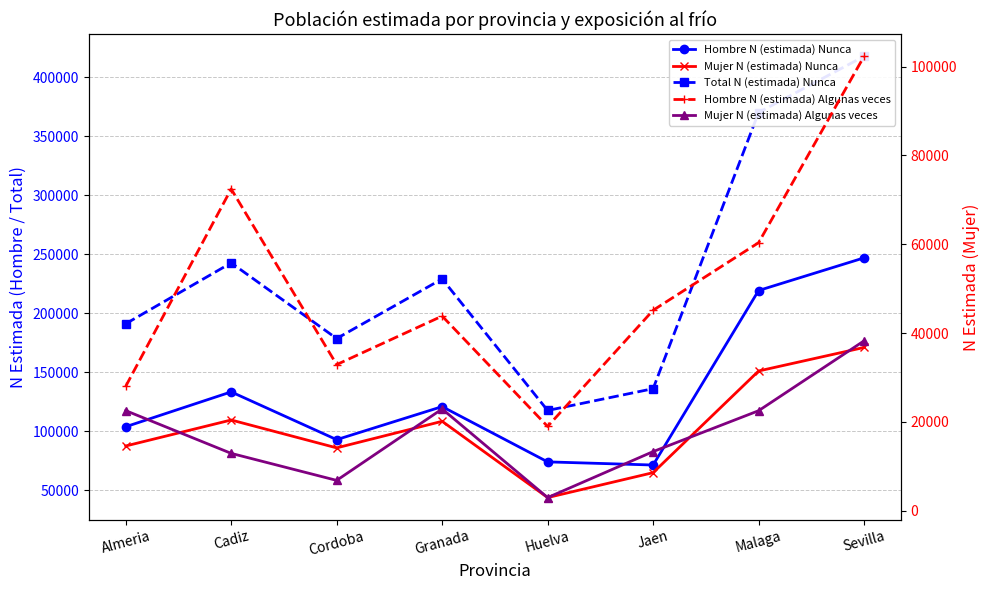

What is the difference between the maximum and minimum values in the Mujer N (estimada) Algunas veces series?

35276